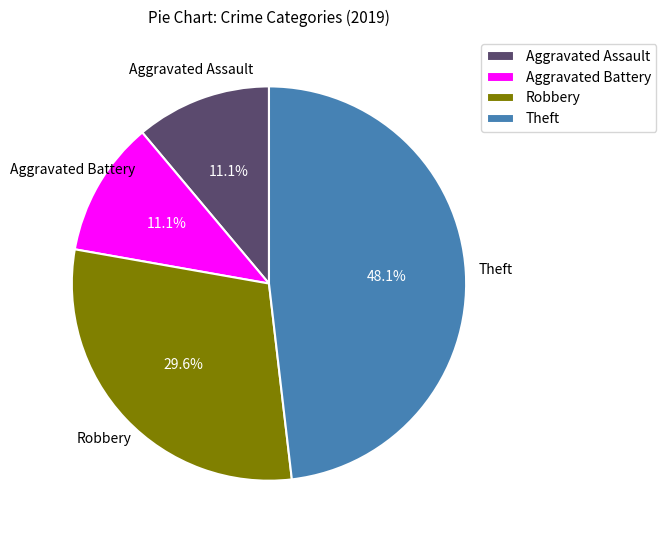

Is it true that Aggravated Assault is 11% of the pie?

True